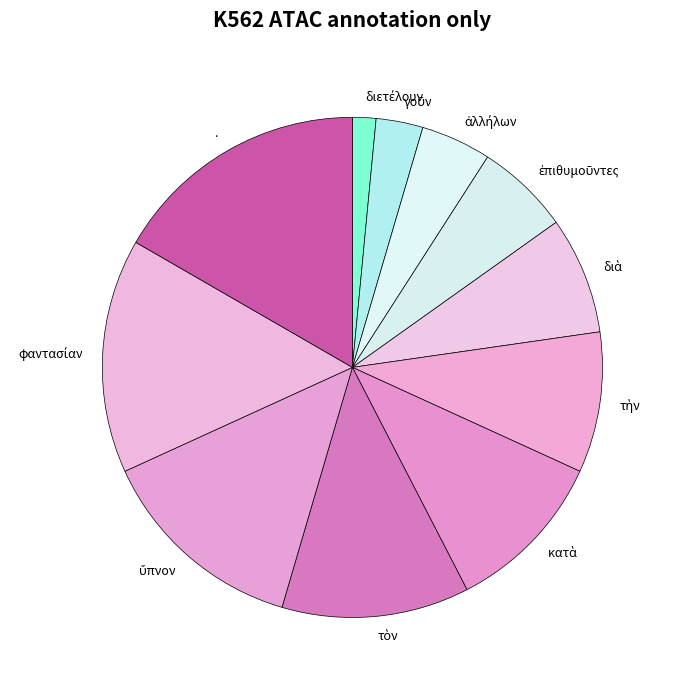

How many slices are in this pie chart?

11